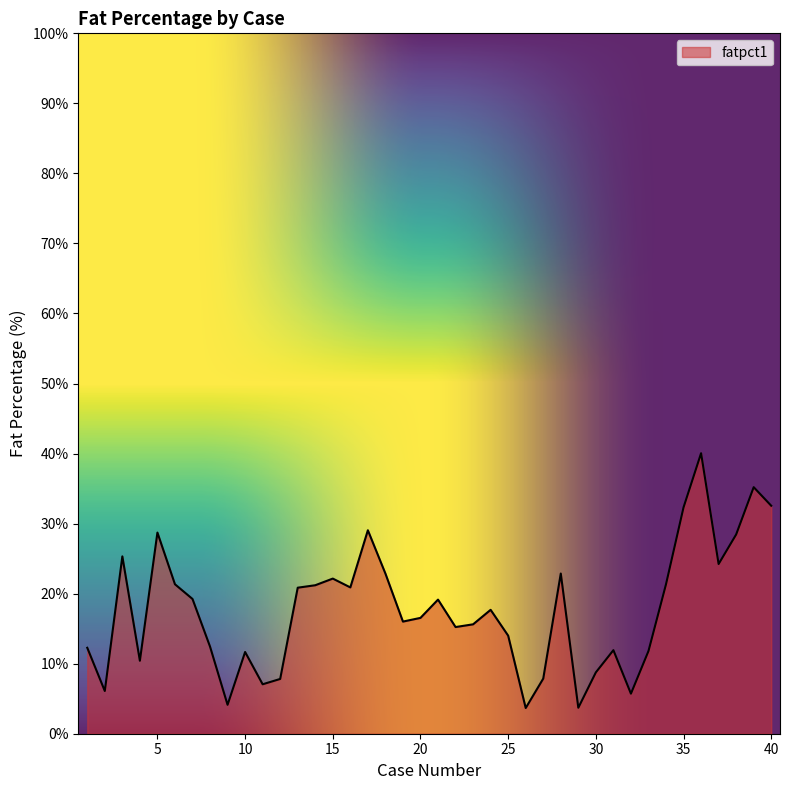

What is the difference between the maximum and minimum values?

36.4